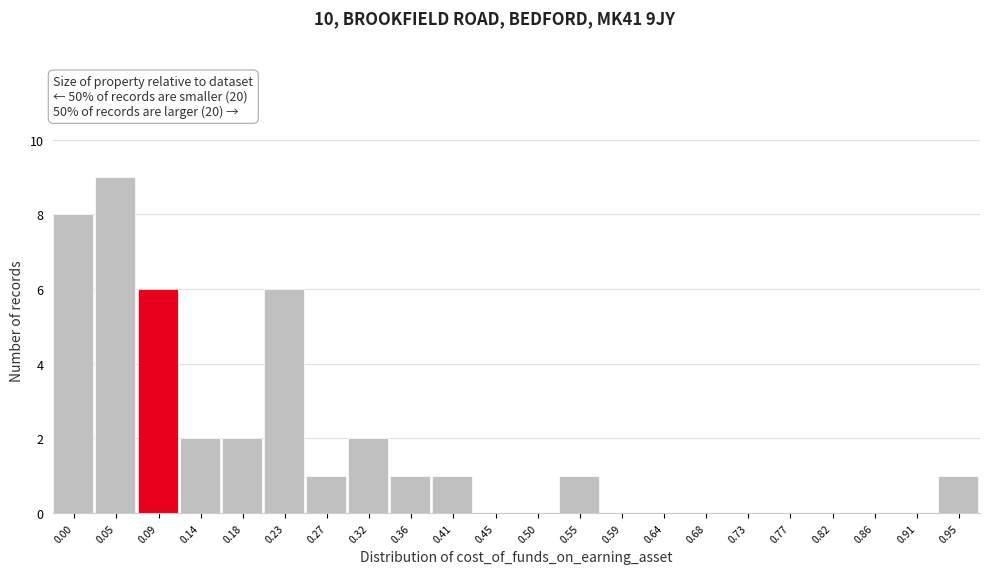

Reading left to right, transcribe all the data shown in this chart.

0.00=8	0.05=9	0.09=6	0.14=2	0.18=2	0.23=6	0.27=1	0.32=2	0.36=1	0.41=1	0.45=0	0.50=0	0.55=1	0.59=0	0.64=0	0.68=0	0.73=0	0.77=0	0.82=0	0.86=0	0.91=0	0.95=1